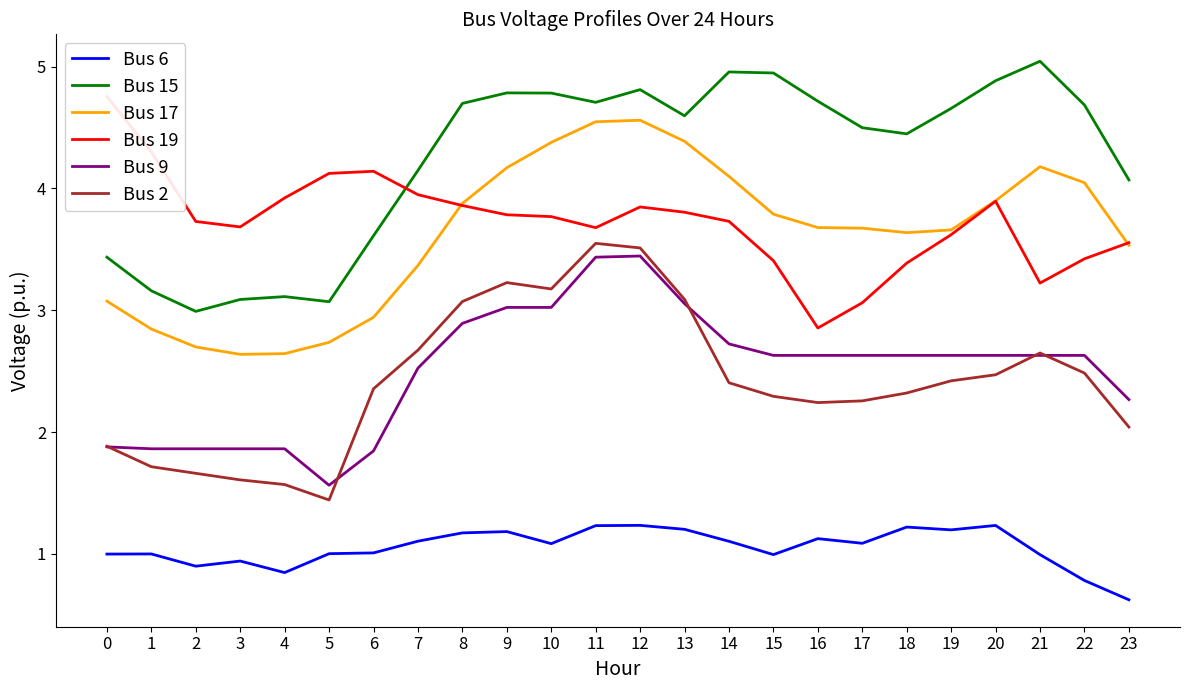

The Bus 17 series shows 4.9 at 19. True or false?

False